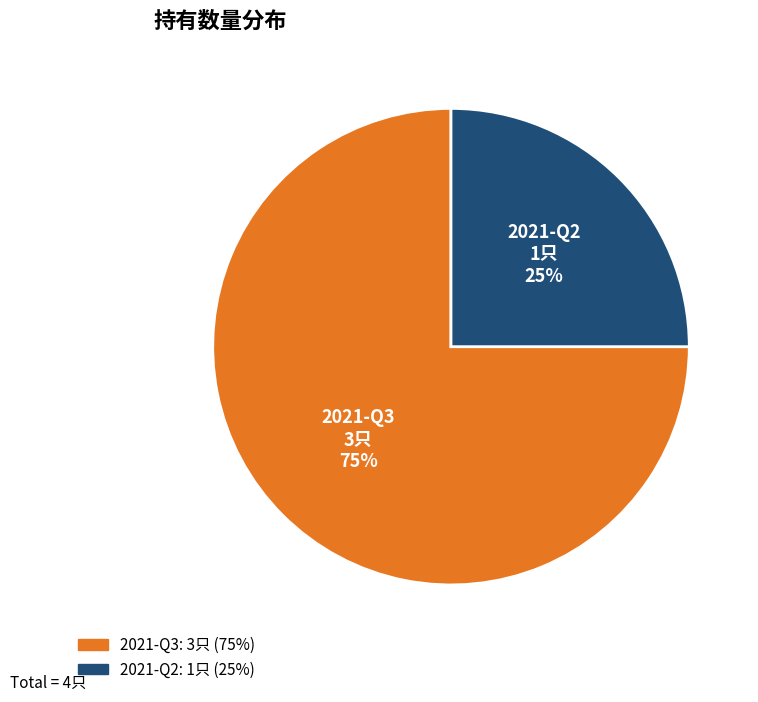

Which category has the biggest portion of the pie?

2021-Q3